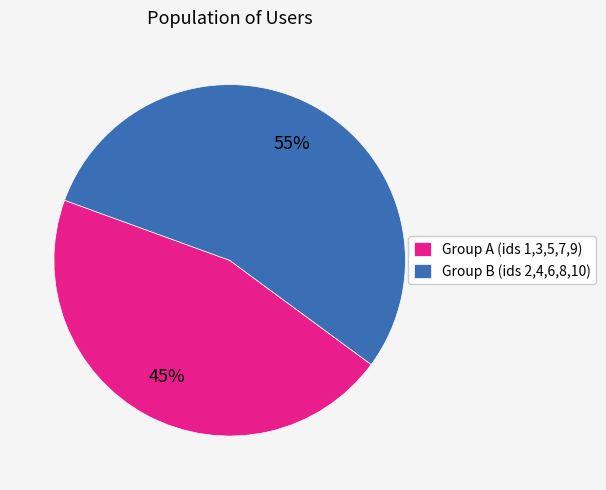

Is the sum of Group A (ids 1,3,5,7,9) and Group B (ids 2,4,6,8,10) greater than half?

Yes